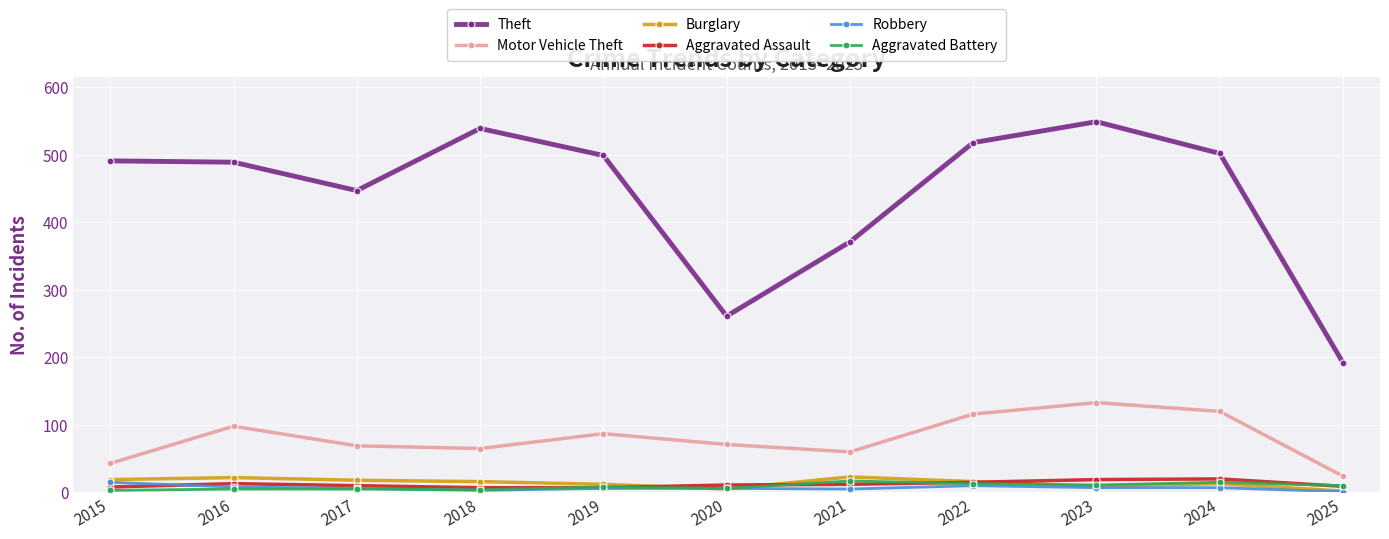

Which category has the lowest value in the Theft series?

2025